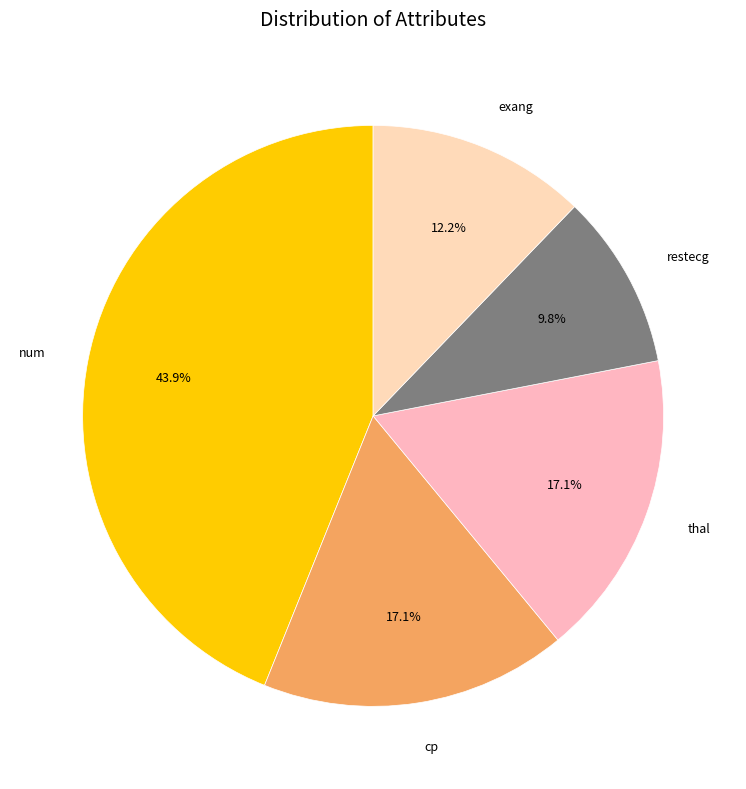

What is the smallest slice in the pie chart?

restecg